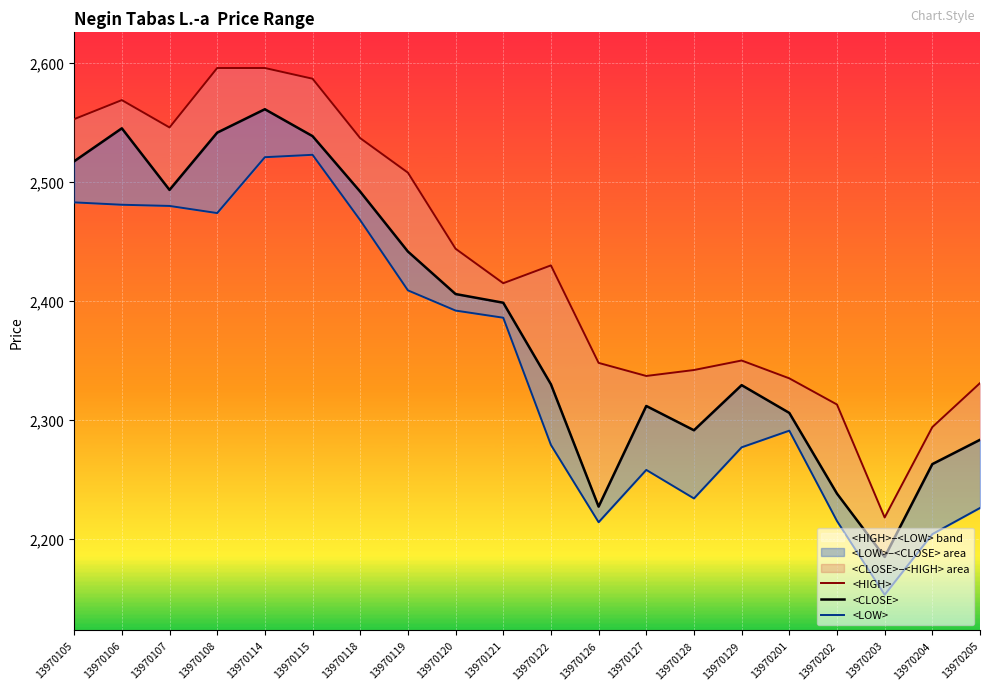

Reading right to left, list all the values displayed in this chart.

<HIGH>: 2331.0	2294.0	2218.0	2313.0	2335.0	2350.0	2342.0	2337.0	2348.0	2430.0	2415.0	2444.0	2508.0	2537.0	2587.0	2596.0	2596.0	2546.0	2569.0	2553.0
<CLOSE>: 2283.3	2262.9	2184.8	2238.1	2305.9	2329.3	2291.3	2311.8	2227.1	2330.0	2398.6	2405.9	2441.7	2492.0	2538.7	2561.3	2541.6	2493.5	2545.3	2517.6
<LOW>: 2226.0	2204.0	2153.0	2215.0	2291.0	2277.0	2234.0	2258.0	2214.0	2279.0	2386.0	2392.0	2409.0	2468.0	2523.0	2521.0	2474.0	2480.0	2481.0	2483.0